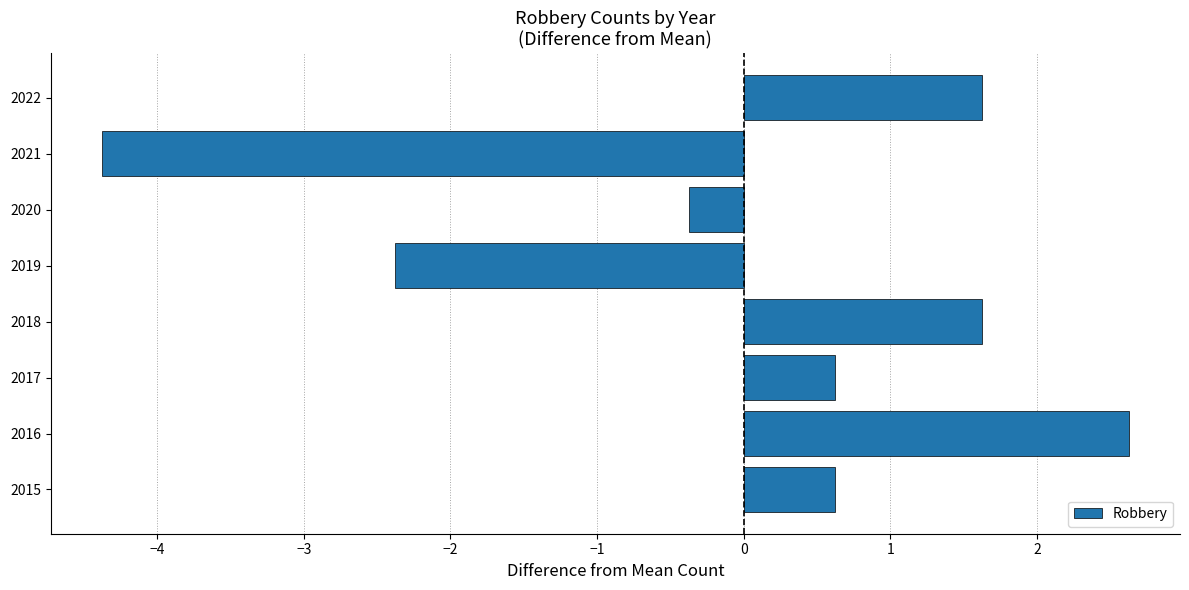

Which has a higher value, 2022 or 2015?

2022